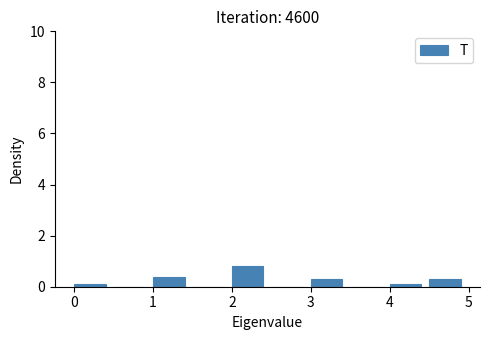

Reading left to right, list every bar in this chart as the range it spans on the x-axis followed by its height. The values are not printed on the chart, so give them approximately, as read against the axis.

0.0 to 0.5: under 0.2
0.5 to 1.0: 0
1.0 to 1.5: 0.4
1.5 to 2.0: 0
2.0 to 2.5: 0.8
2.5 to 3.0: 0
3.0 to 3.5: 0.4
3.5 to 4.0: 0
4.0 to 4.5: under 0.2
4.5 to 5.0: 0.4